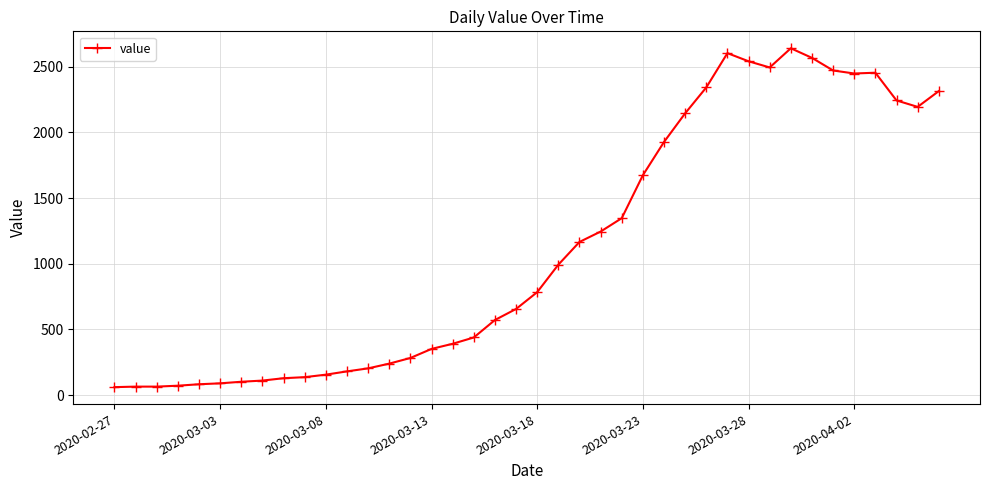

Count the number of categories in the chart.

40